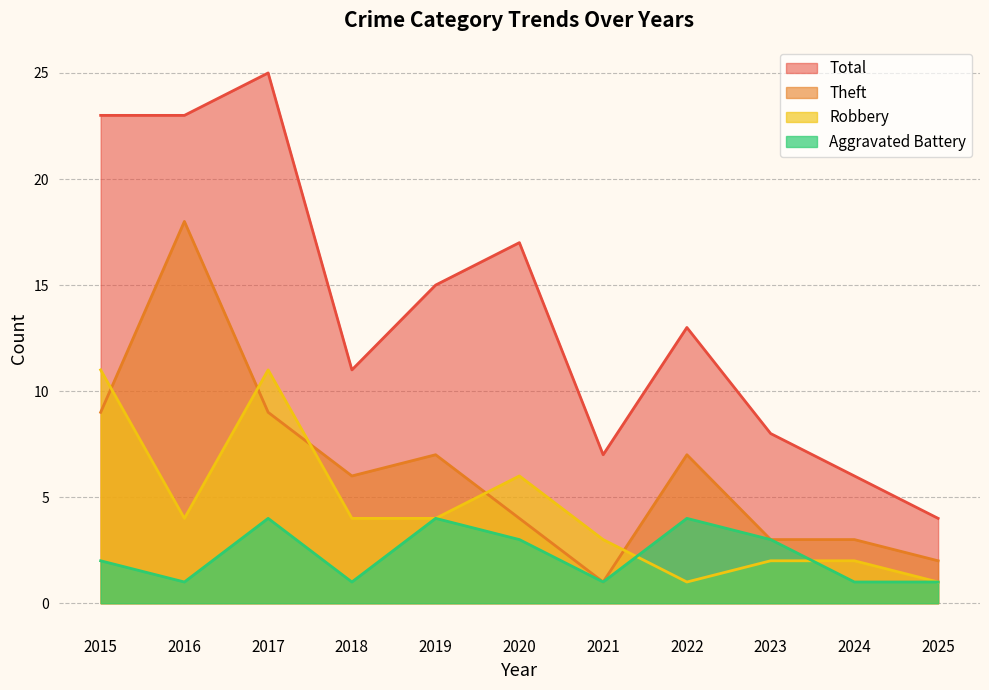

What is the spread (max minus min) of values at 2019?

11